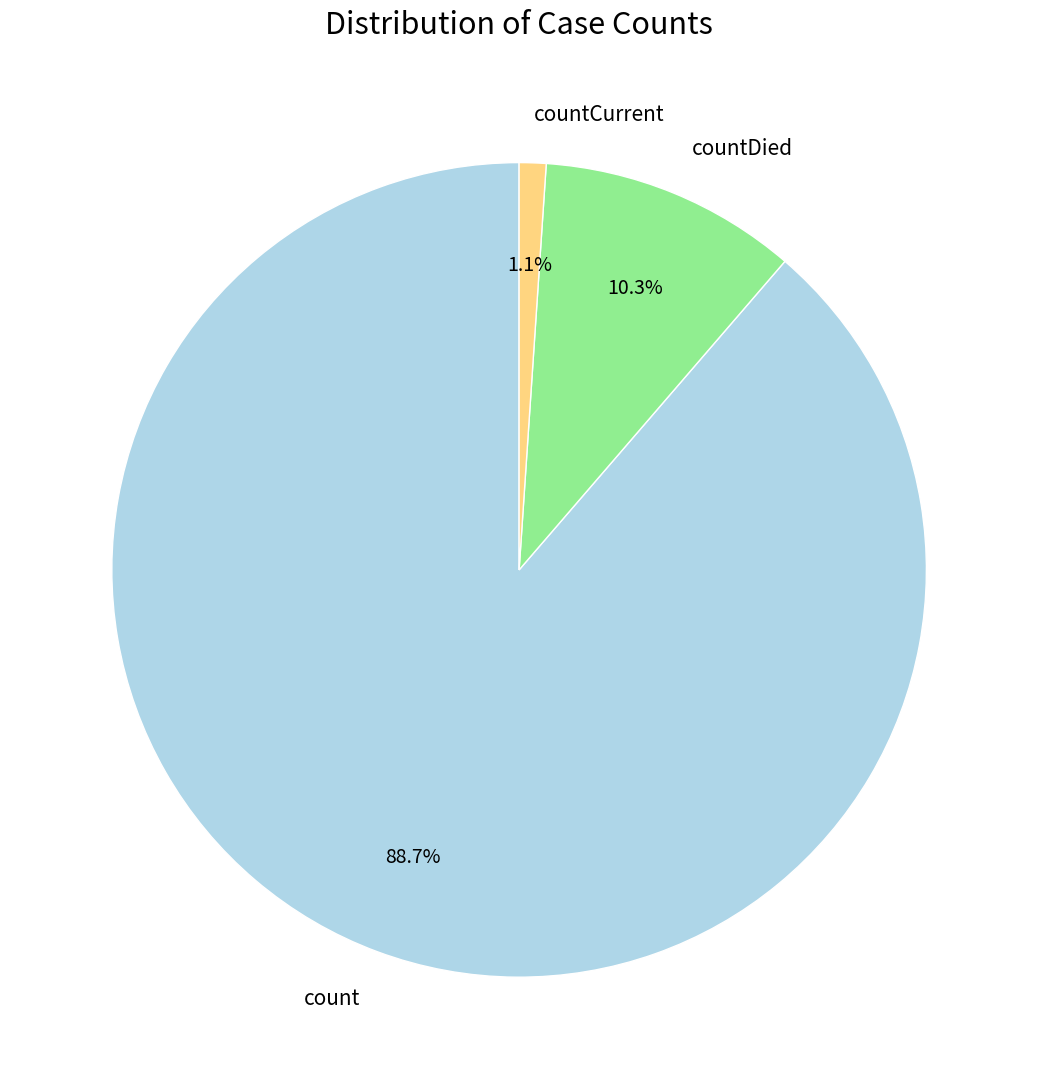

Which slice represents more than half of the pie?

count